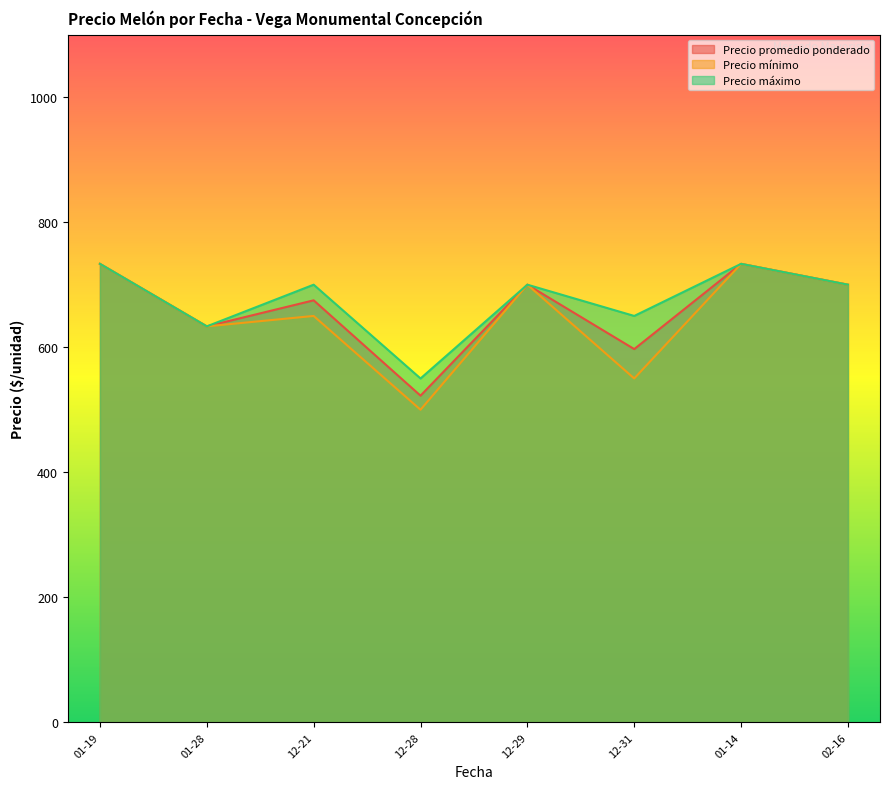

True or false: Precio máximo and Precio promedio ponderado intersect in this chart.

False